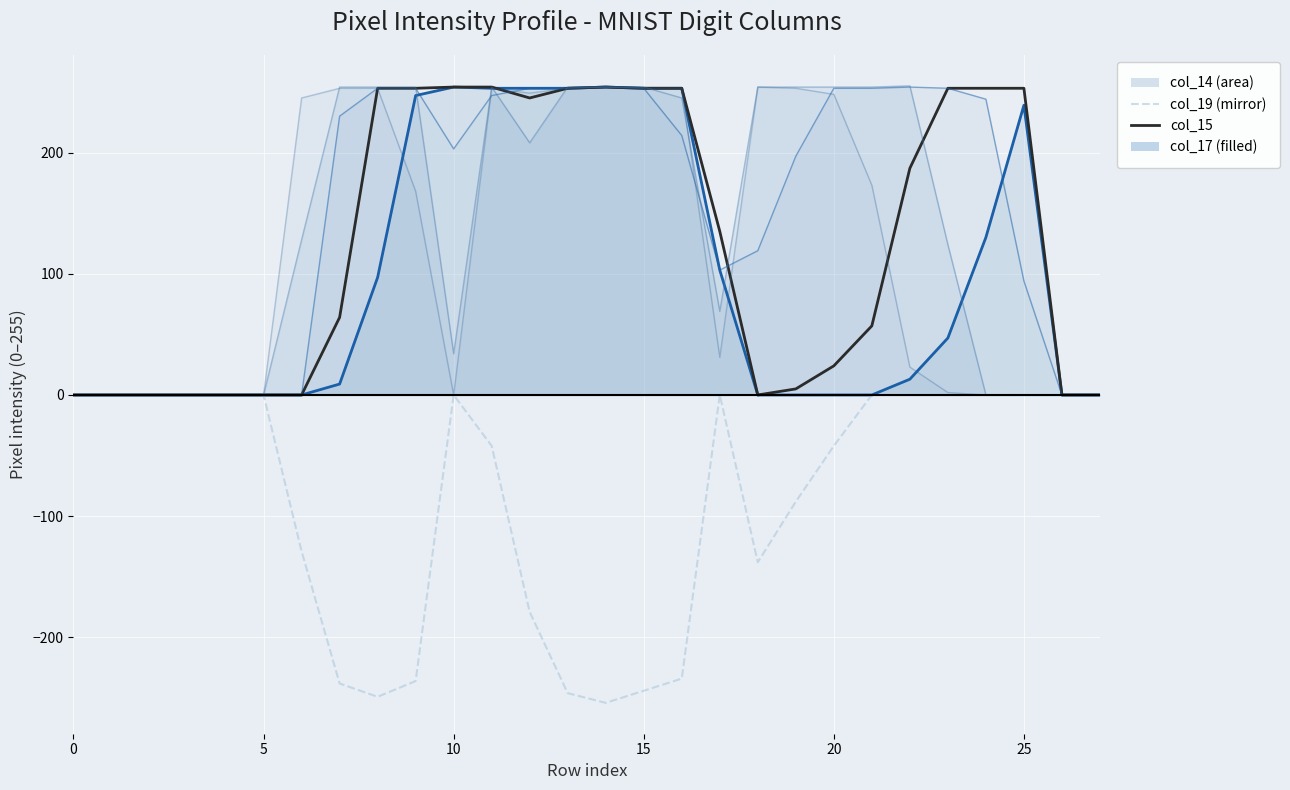

Which series changed the most between 0 and 24?

col_15